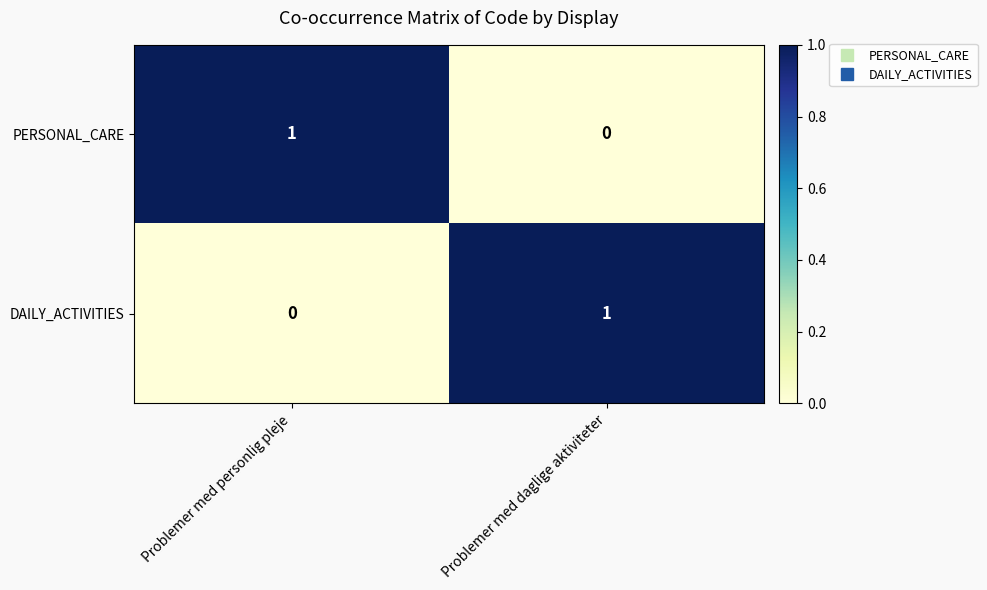

Rank the series at Problemer med personlig pleje from lowest to highest value.

DAILY_ACTIVITIES, PERSONAL_CARE